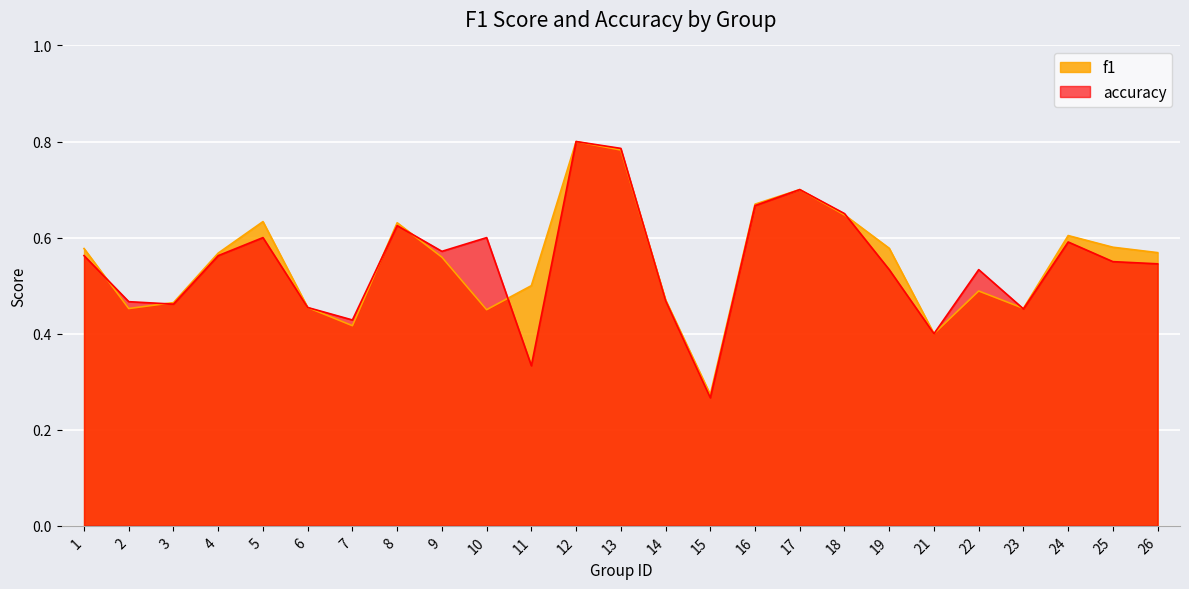

Which category has the lowest value across all series?

15